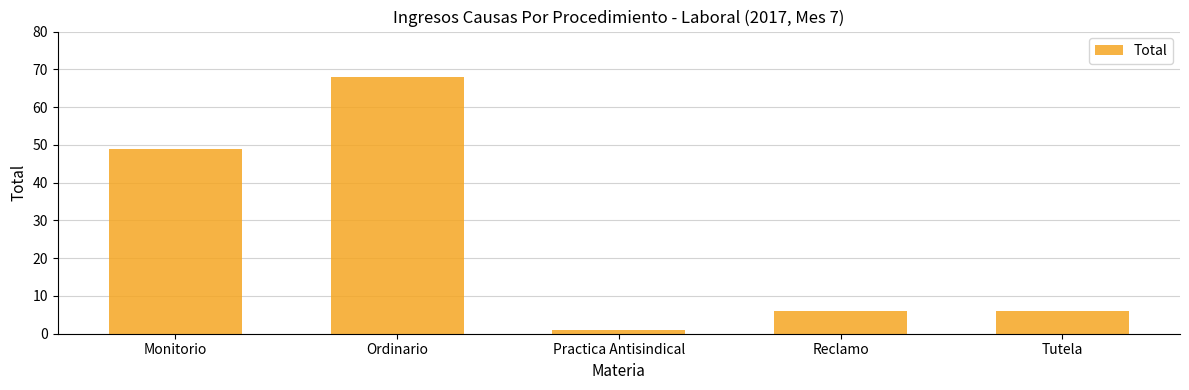

Does the chart contain stacked bars?

No